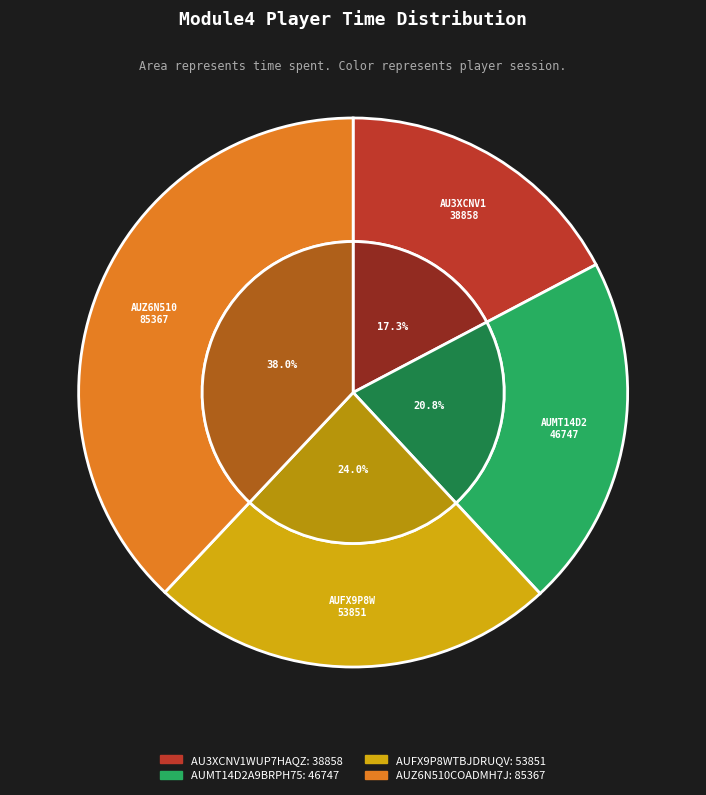

Is it true that AUFX9P8WTBJDRUQVL762 is 24% of the pie?

True